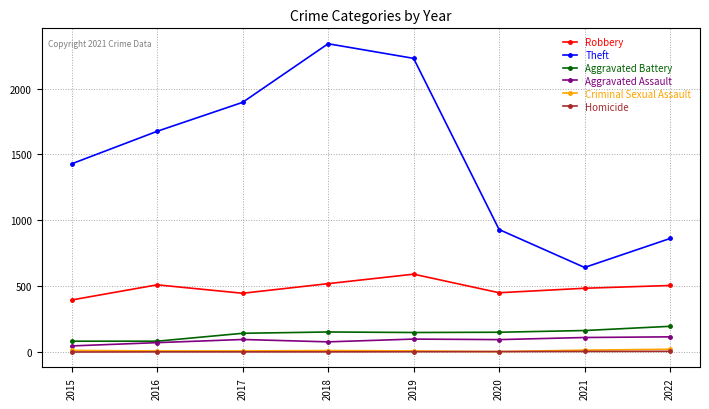

True or false: Criminal Sexual Assault and Aggravated Assault cross at least once.

False